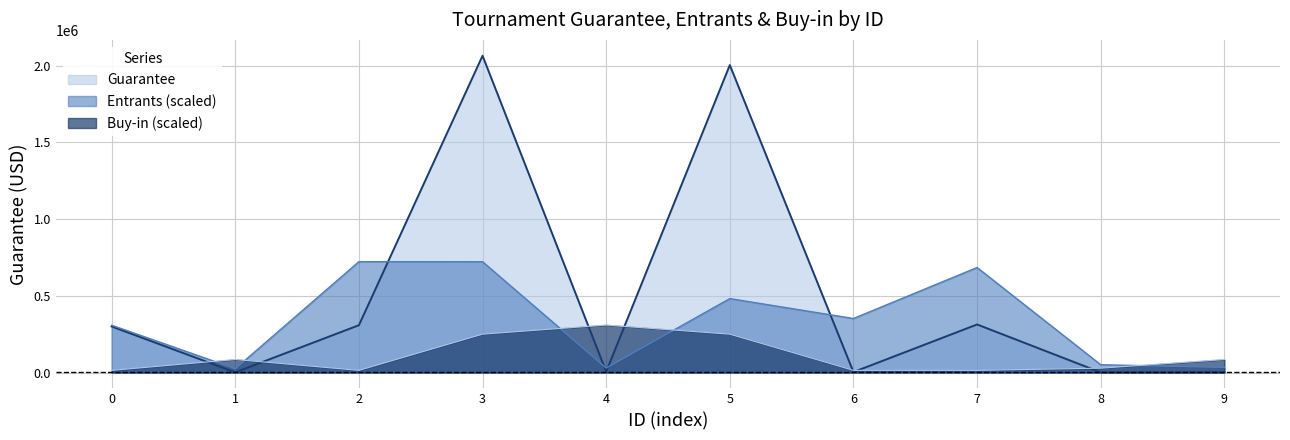

Which series has the largest total across all categories?

Guarantee